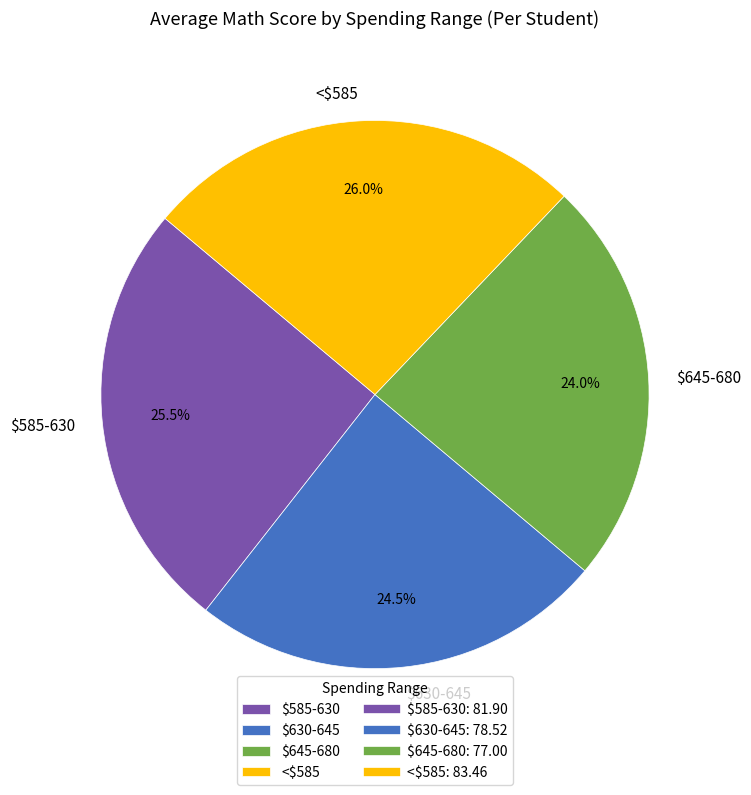

To the nearest percent, what is the difference between the largest and smallest slice percentages?

2%